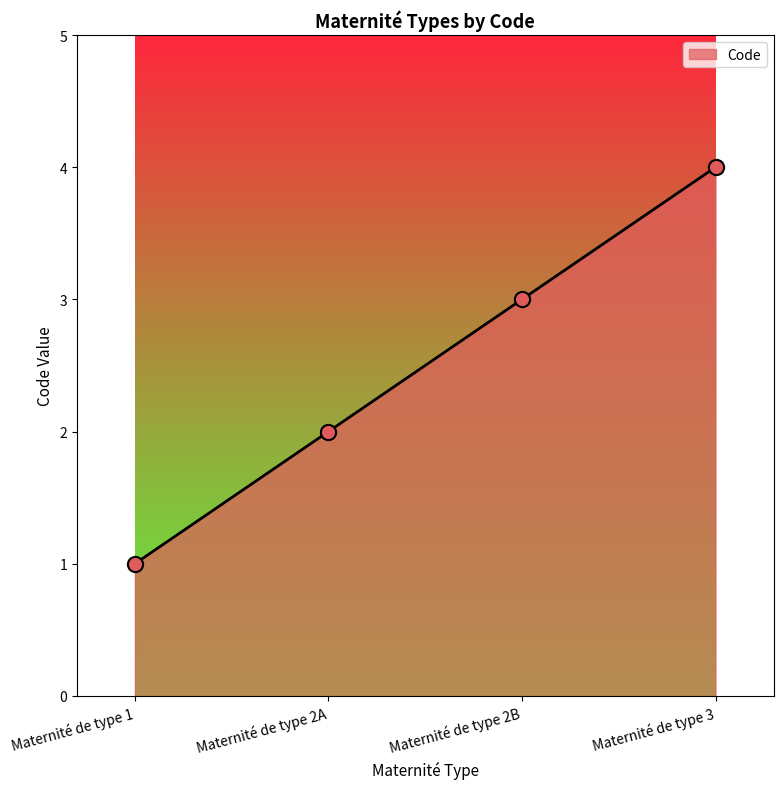

What is the change in value from Maternité de type 2B to Maternité de type 3?

+1